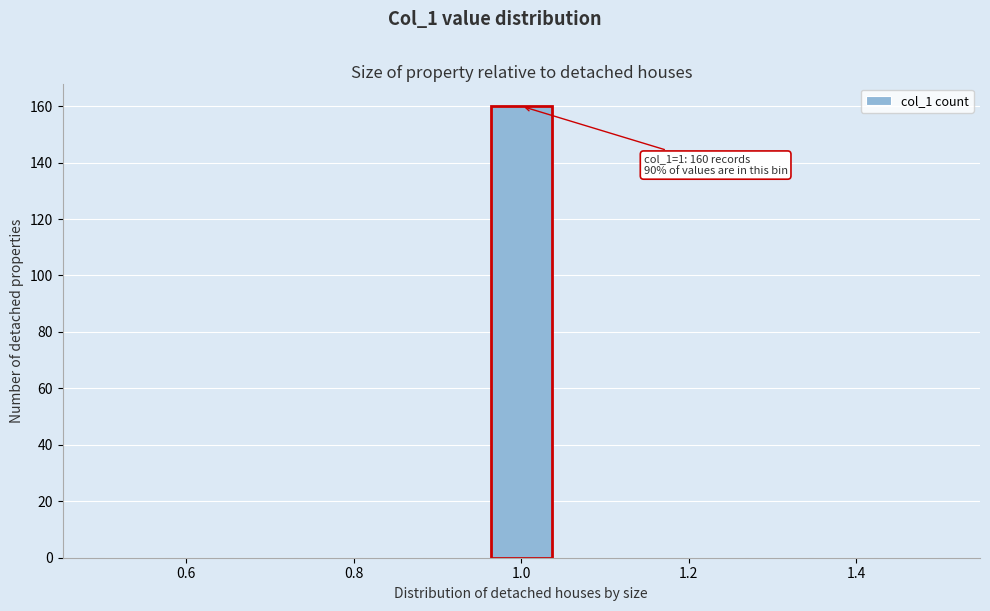

Read against the x-axis, roughly where is the centre of the tallest bar?

1.00